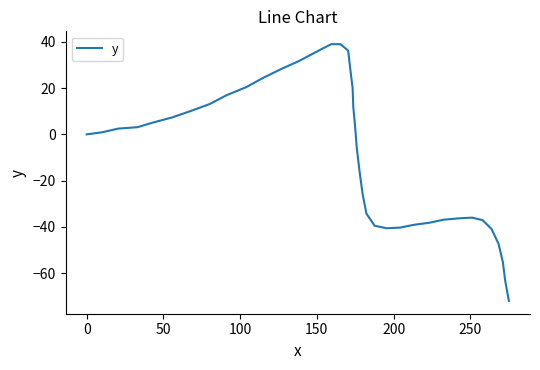

What is the greatest value displayed?

39.0